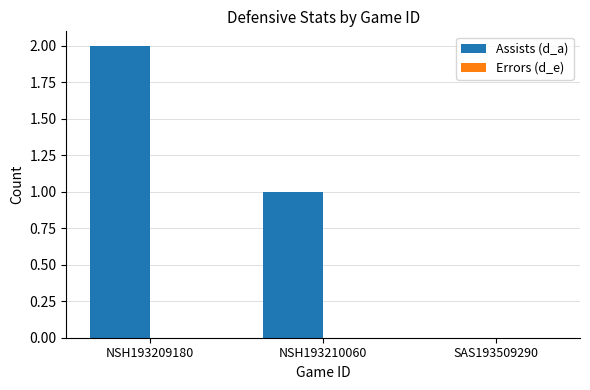

Which has a higher value, SAS193509290 or NSH193209180?

NSH193209180